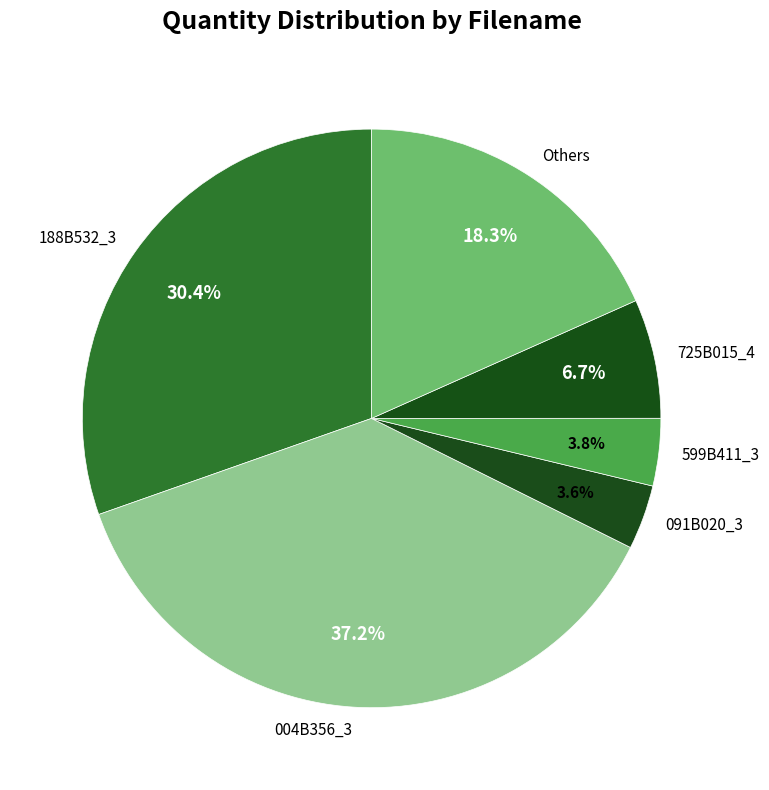

Is there a majority slice in this chart?

No